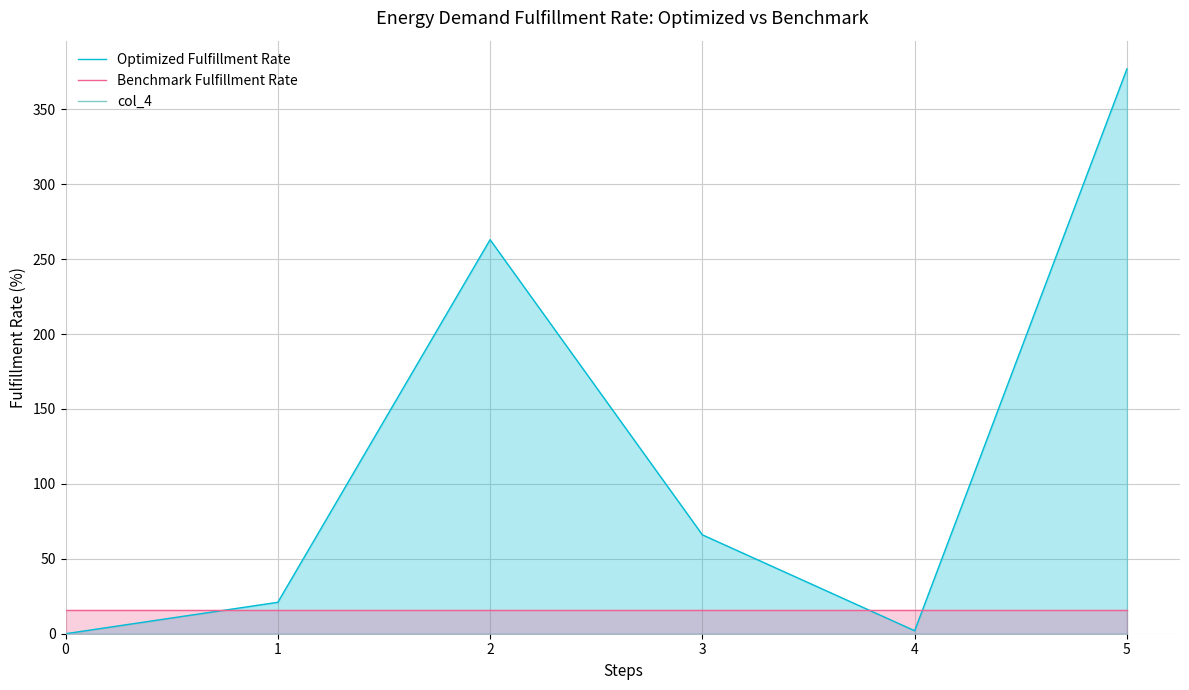

List the series in order of their peak value, lowest first.

col_4, Benchmark Fulfillment Rate, Optimized Fulfillment Rate